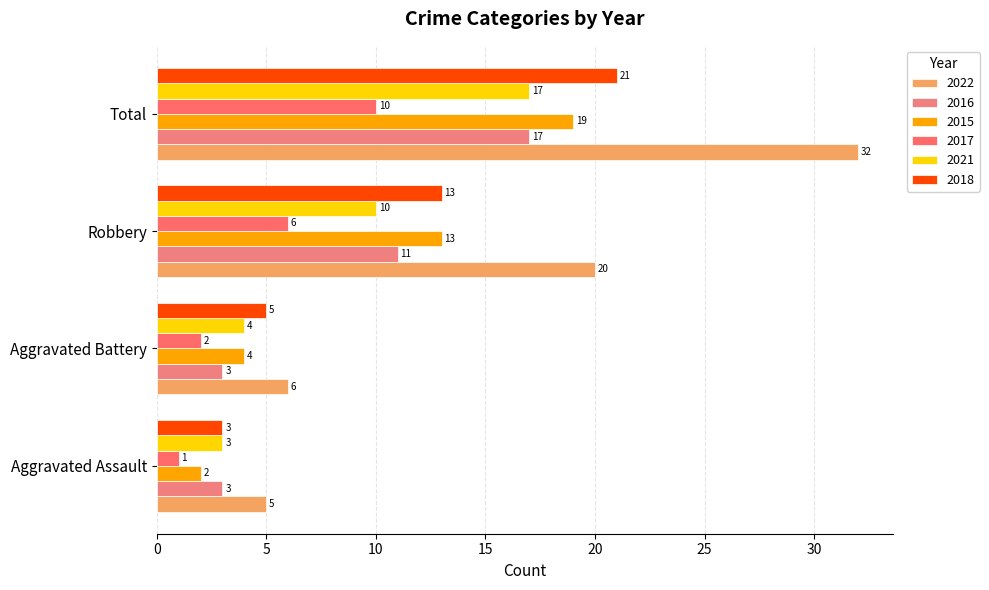

How many distinct data groups are displayed?

6